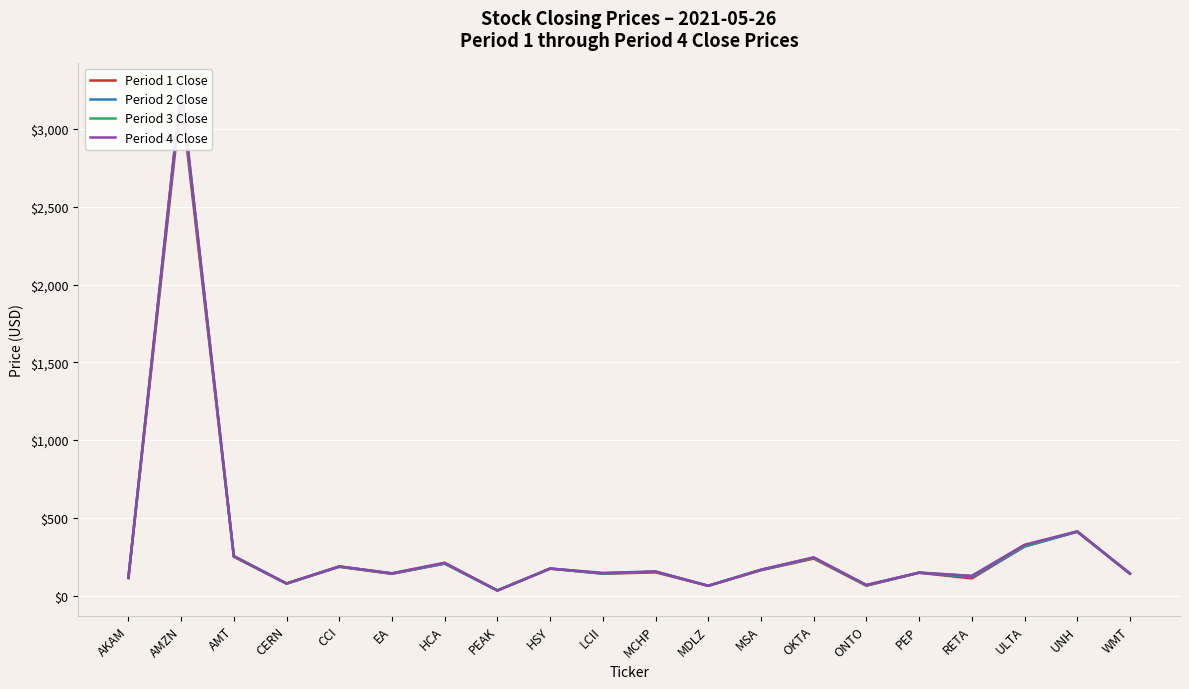

At how many categories does at least one series exceed 265?

3